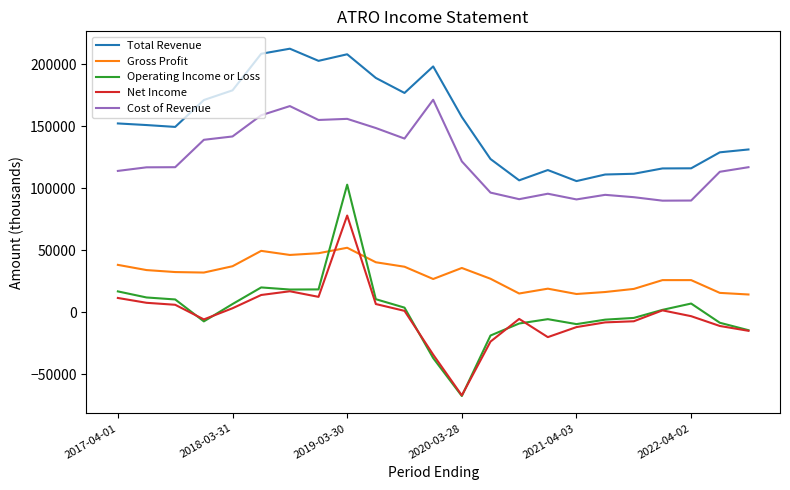

What are all the series names shown in the legend?

Total Revenue, Gross Profit, Operating Income or Loss, Net Income, Cost of Revenue